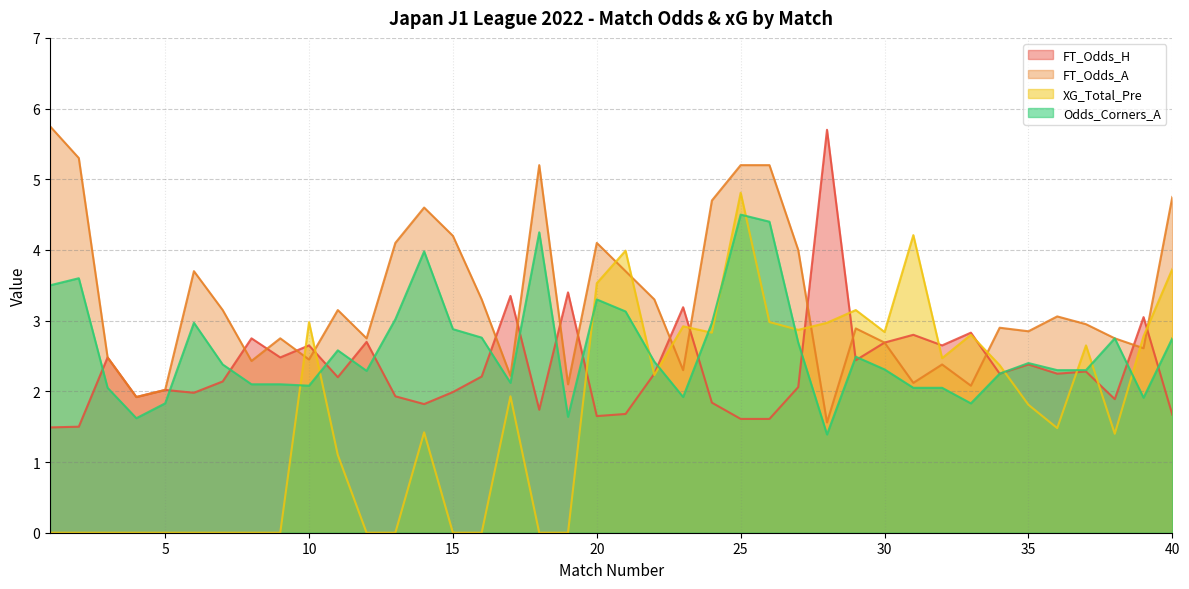

At which category does Odds_Corners_A reach its first local valley?

4